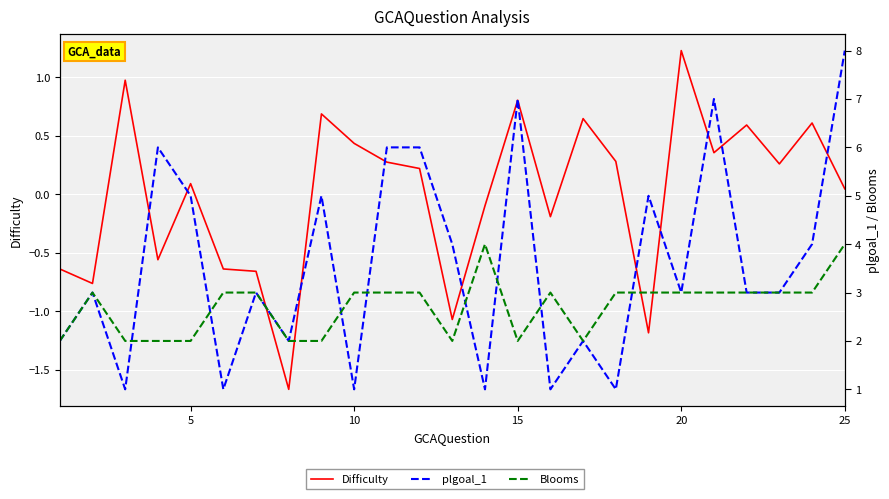

Rank the series at 15 from highest to lowest value.

plgoal_1, Blooms, Difficulty